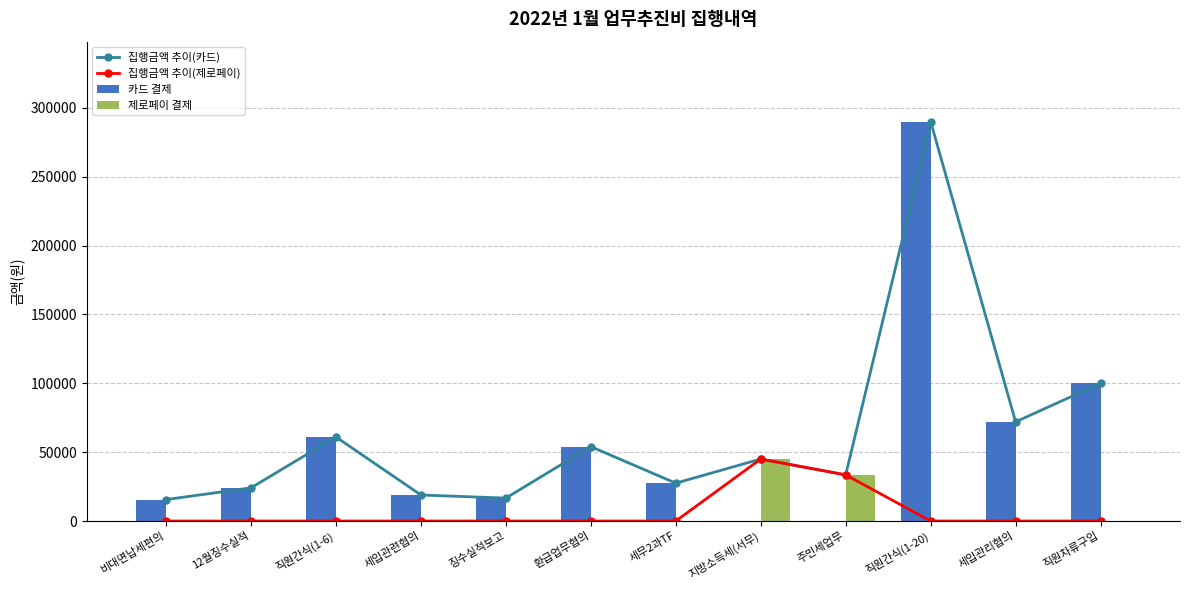

What is the difference between the maximum and minimum values in the 집행금액 추이(카드) series?

274430